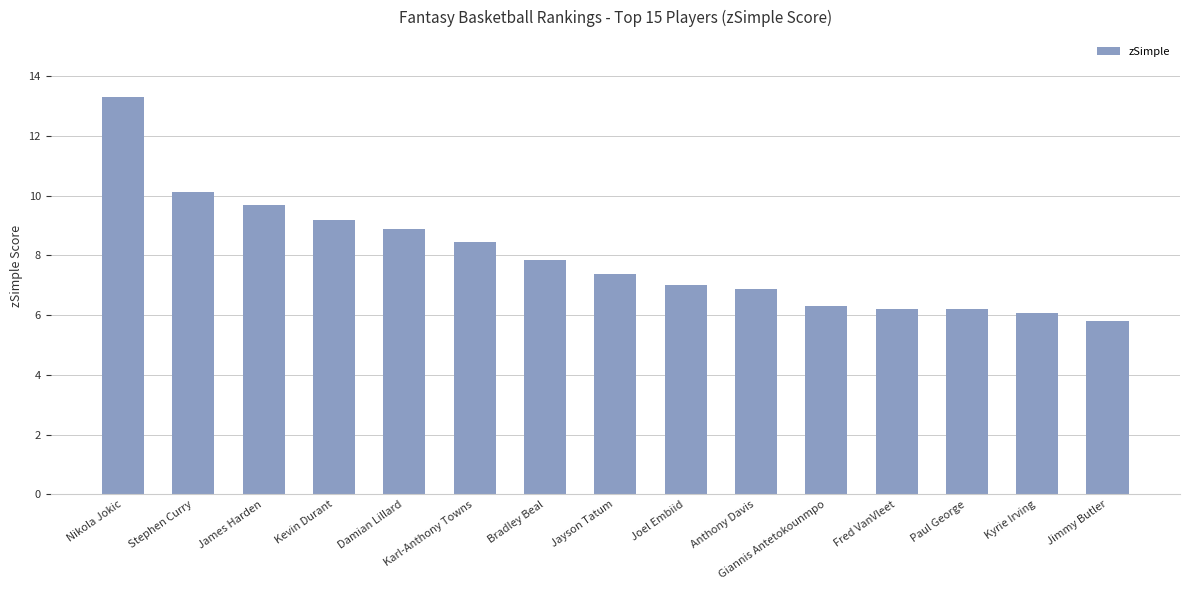

What is the sum of all values?

119.3